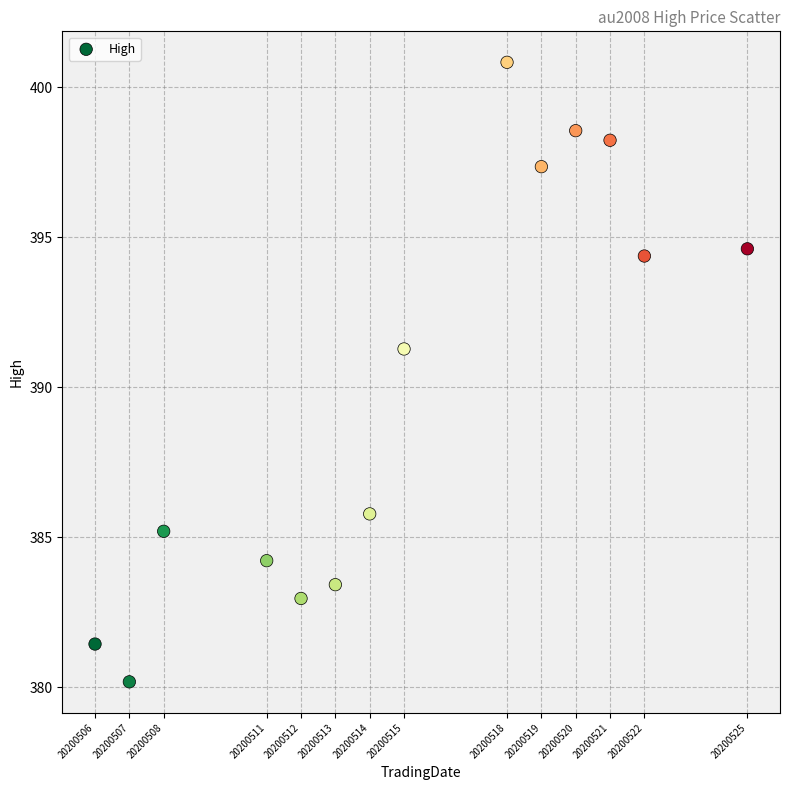

What Y value in the scatter plot is closest to 390?

391.3